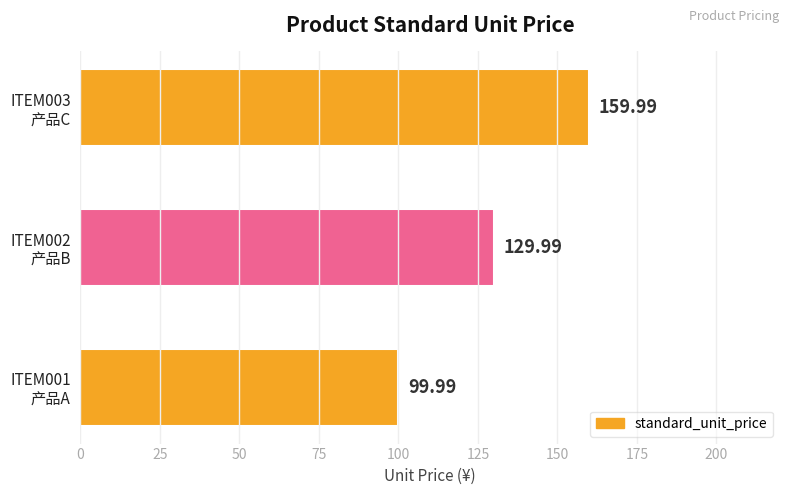

What is the difference between the maximum and second lowest values?

30.0